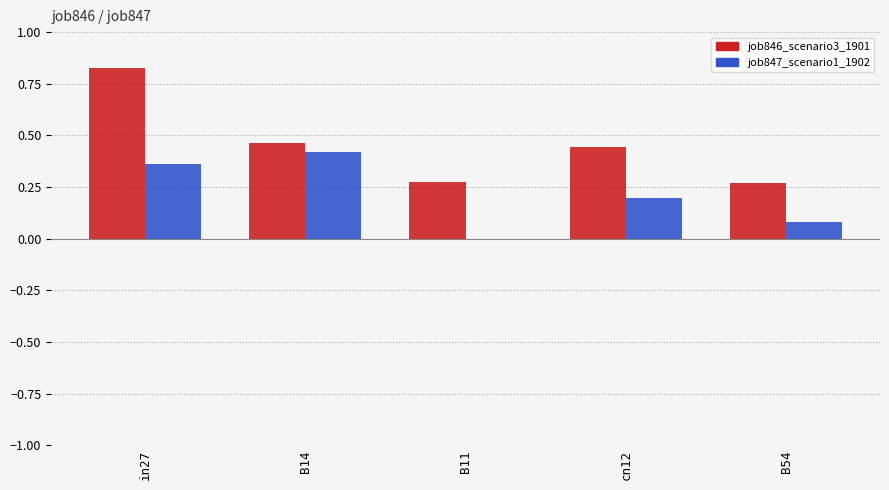

True or false: job846_scenario3_1901 has a value of 0.2 at B54.

False